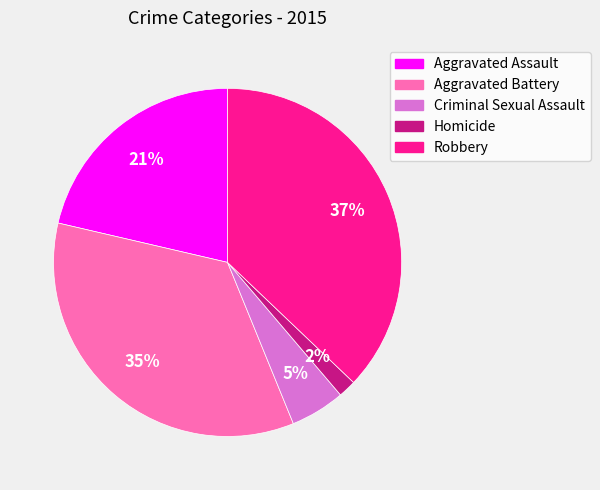

Does Robbery account for over 50% of the chart?

No